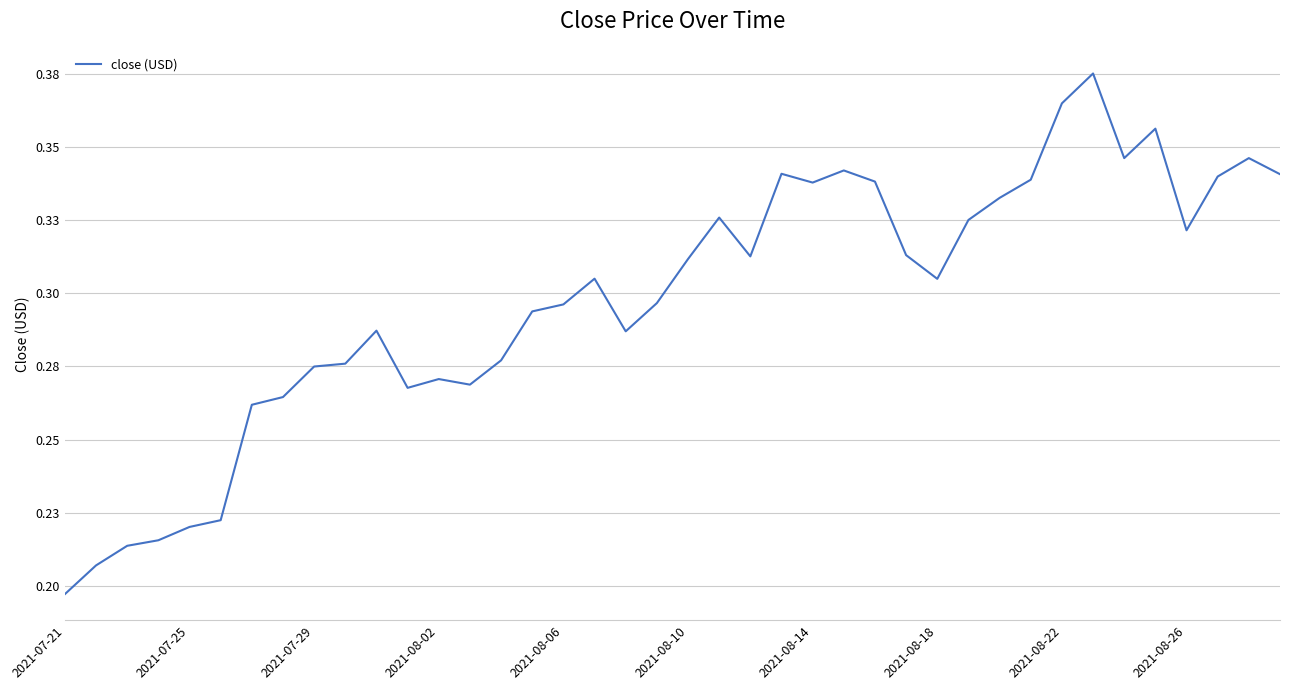

What is the value of the 35th point from the left?

0.3